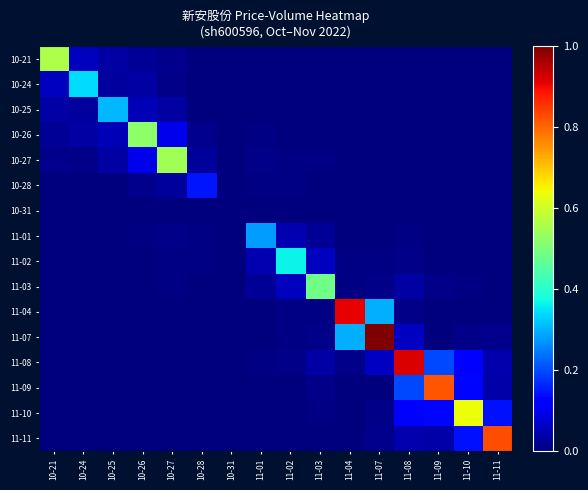

At 10-31, list the series in order from smallest to largest.

10-21, 10-24, 10-25, 10-26, 10-27, 10-28, 10-31, 11-01, 11-02, 11-03, 11-04, 11-07, 11-08, 11-09, 11-10, 11-11